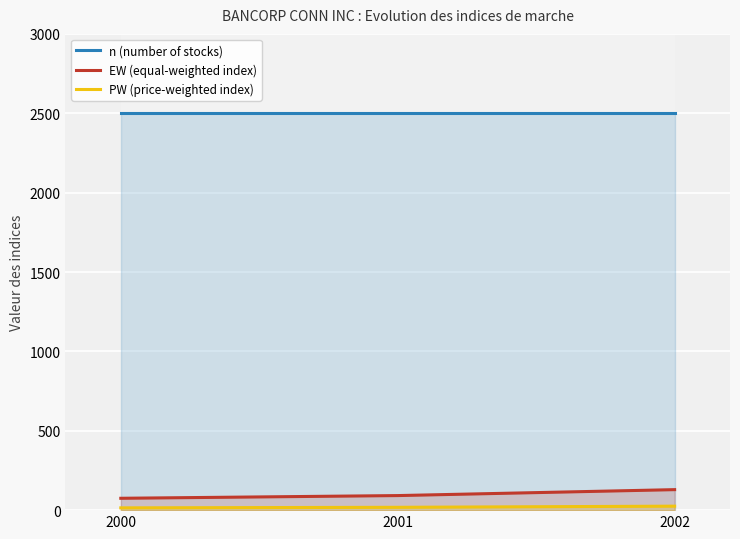

The n (number of stocks) series shows 2502.0 at 2000. True or false?

True